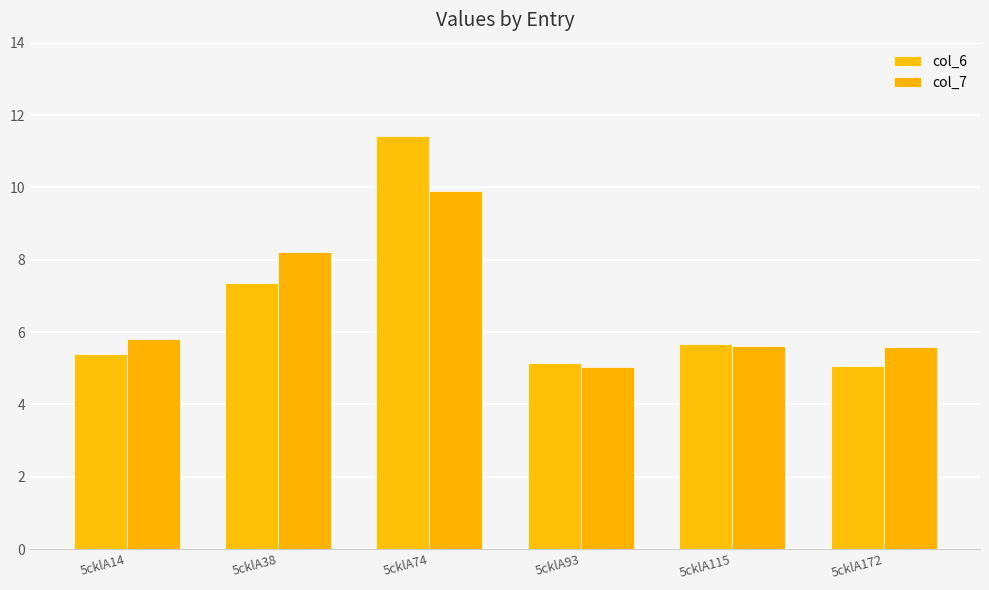

What is the value of the col_6 bar at the 3rd from the left?

11.4